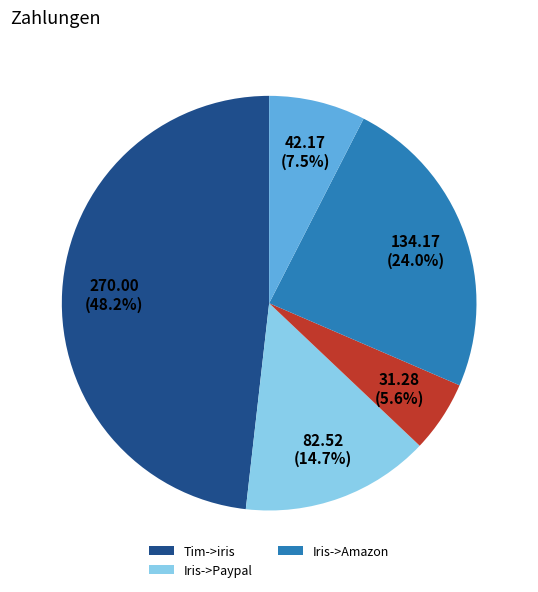

Does any single category account for the majority?

No